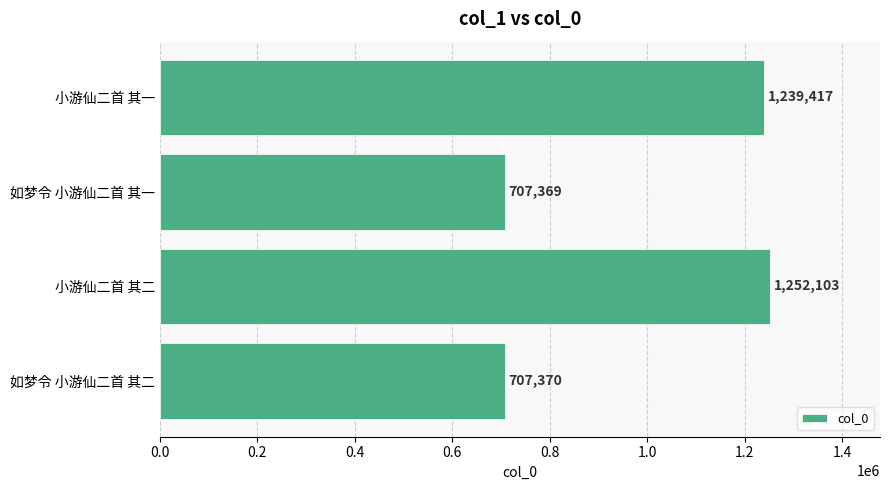

What is the difference between the second highest and second lowest values?

532047